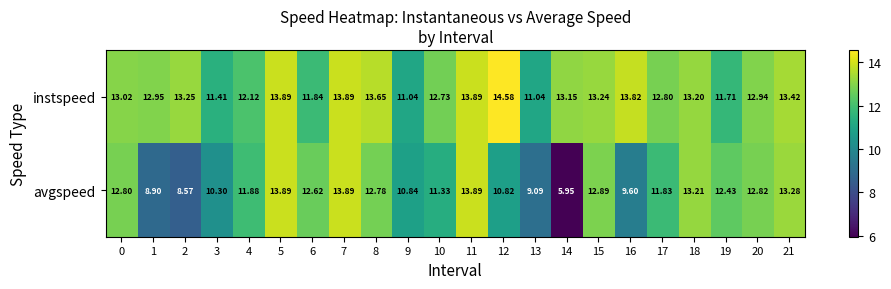

Rank the series at 3 from highest to lowest value.

instspeed, avgspeed